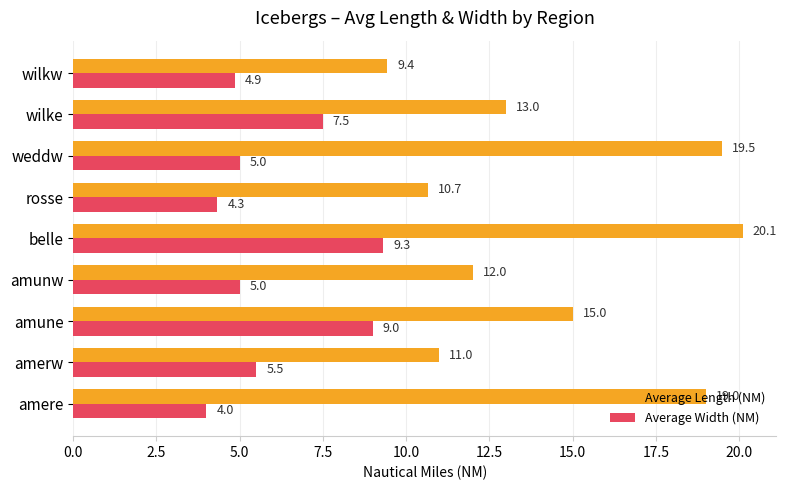

The Average Width (NM) series shows 8.2 at weddw. True or false?

False